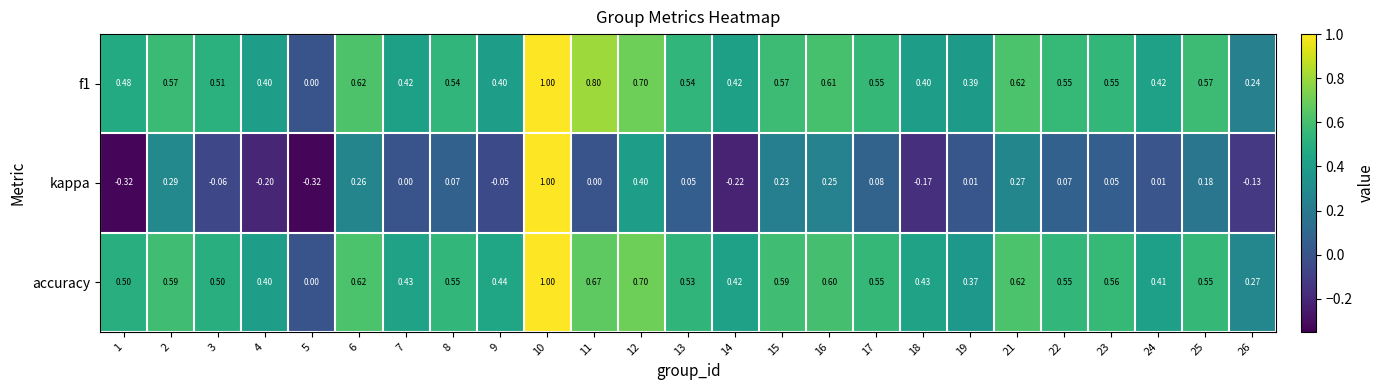

Which series has the largest range (max minus min)?

kappa